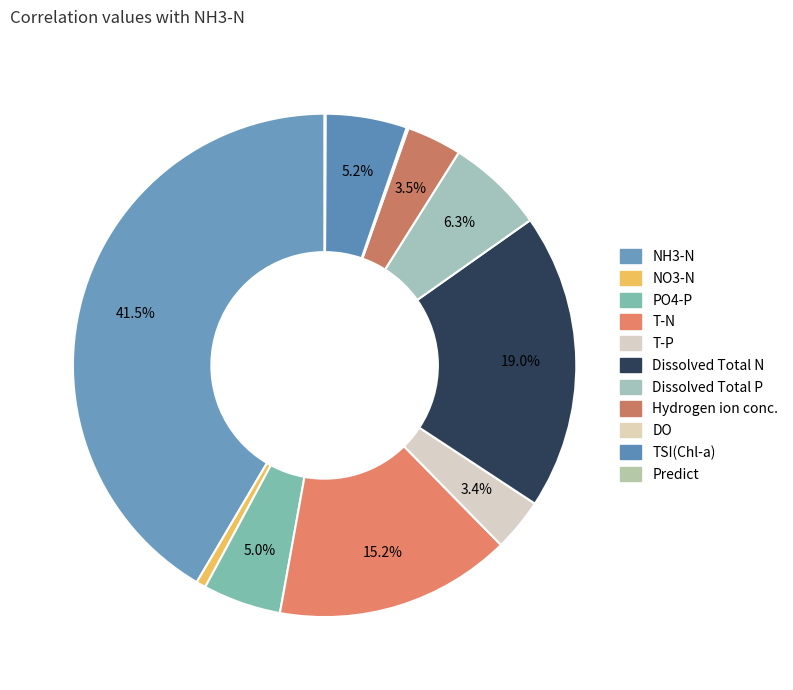

Is there any slice that represents more than half of the pie?

No